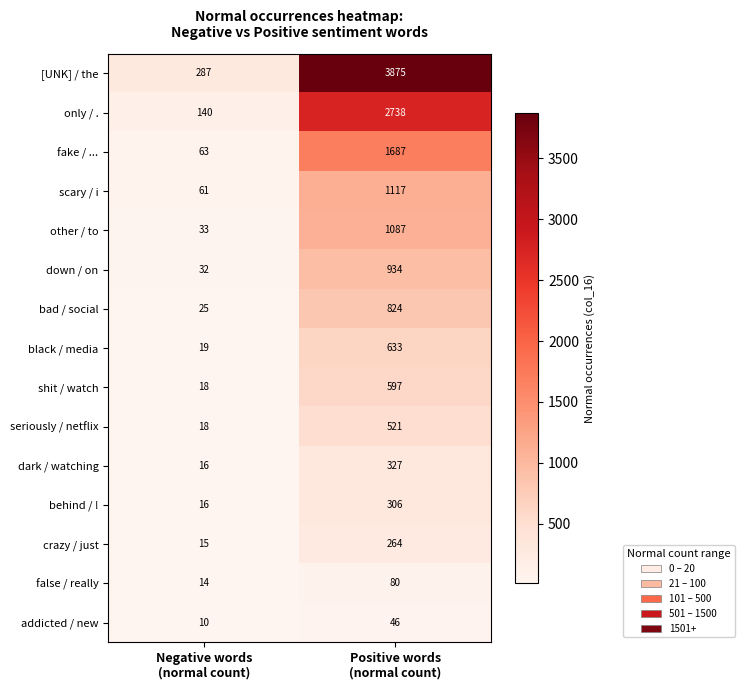

At which category is the sum across all series the highest?

Positive words
(normal count)